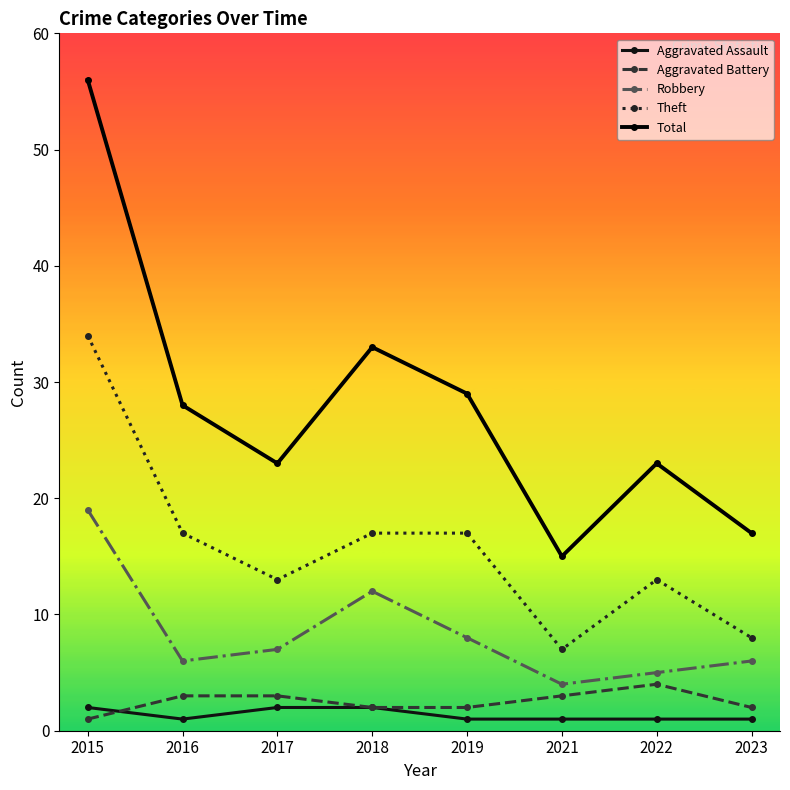

At which category does the chart reach its peak across all series?

2015